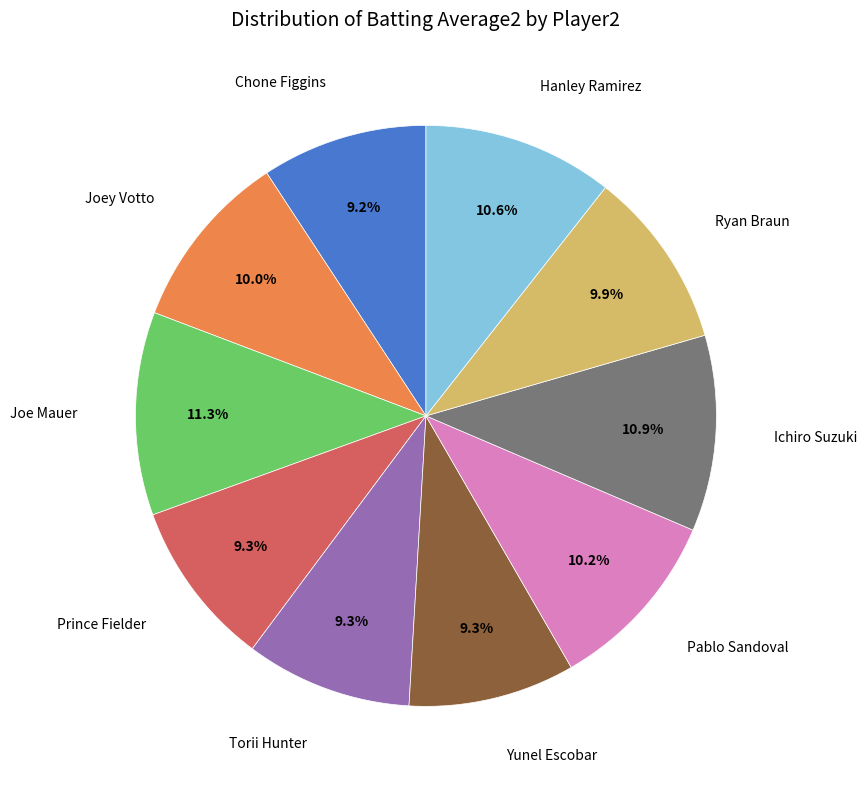

To the nearest percent, what is the average slice percentage?

10%